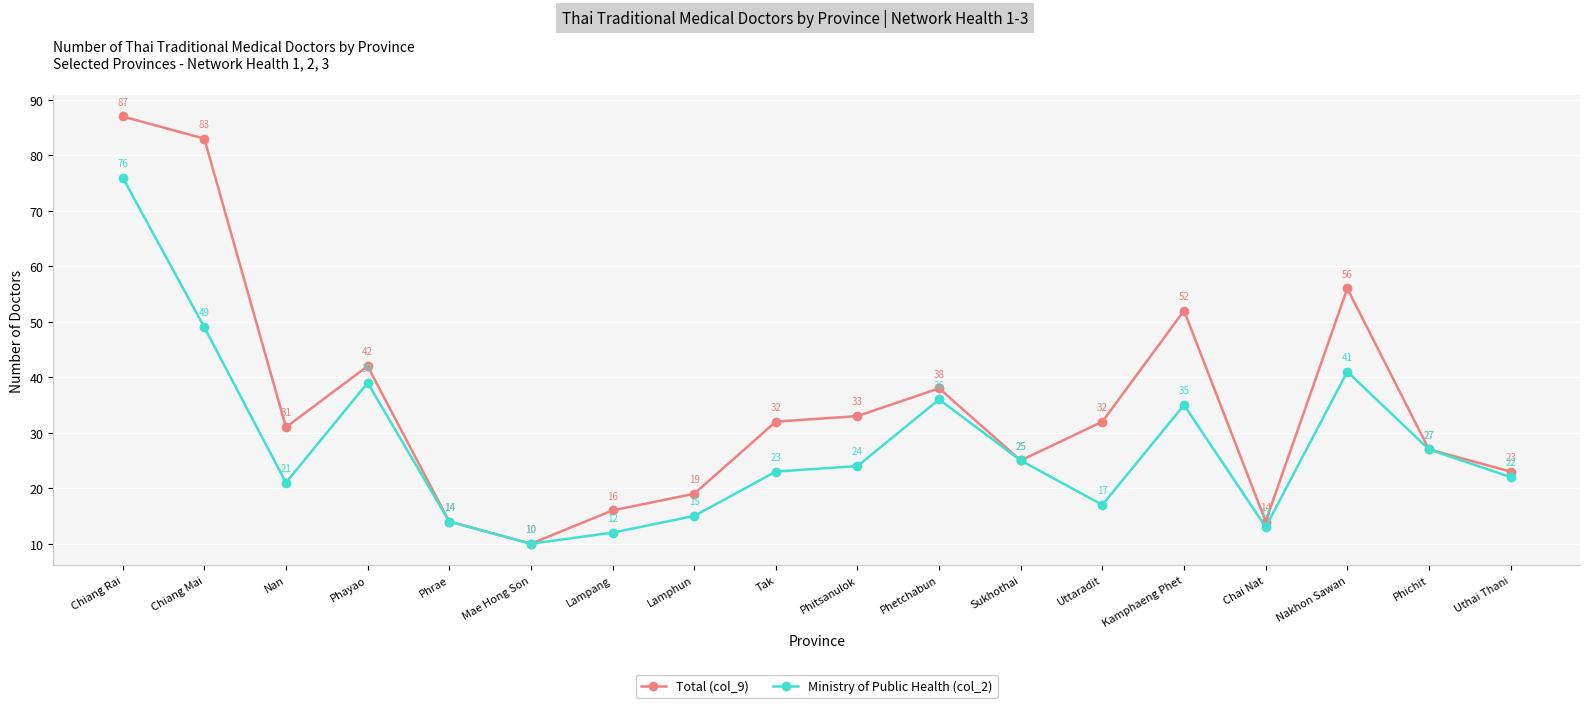

Between Phitsanulok and Kamphaeng Phet, which series saw the biggest shift?

Total (col_9)